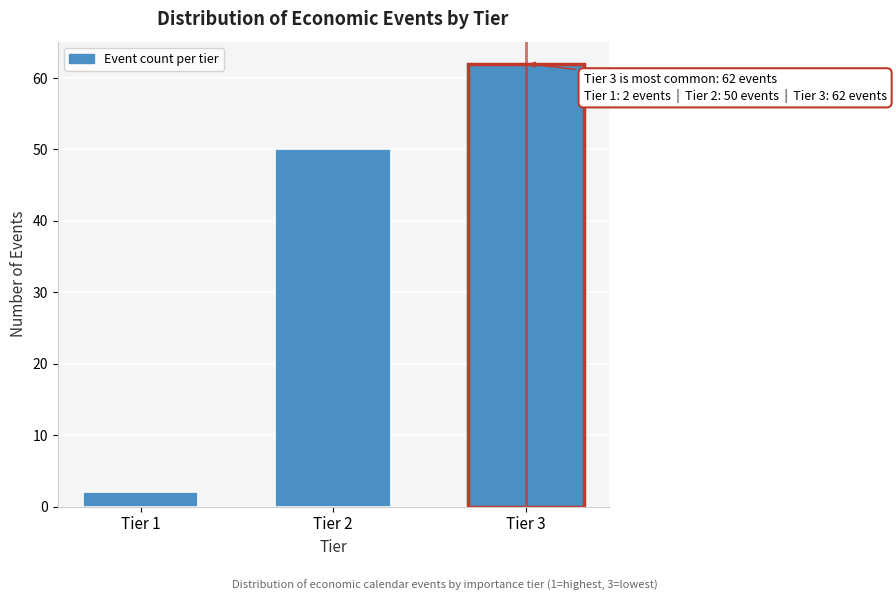

Reading left to right, what are all the values shown in this chart?

2	50	62